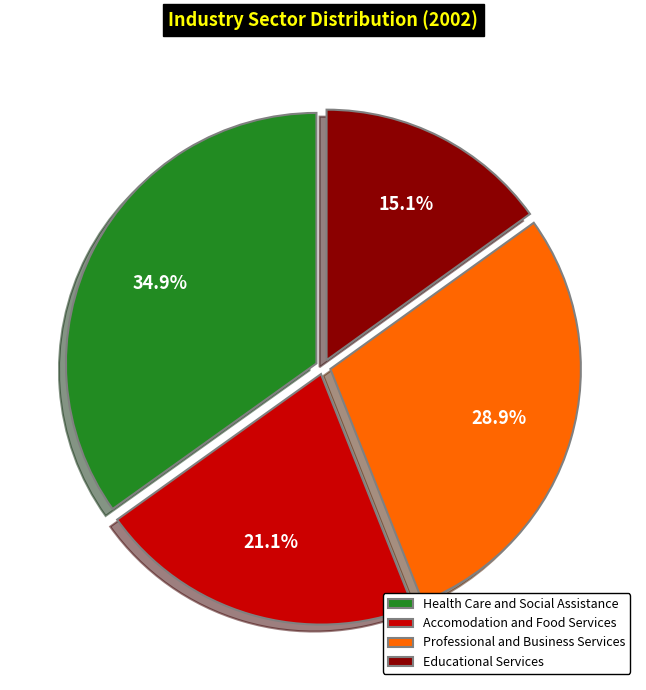

Is it true that Accomodation and Food Services is 21% of the pie?

True